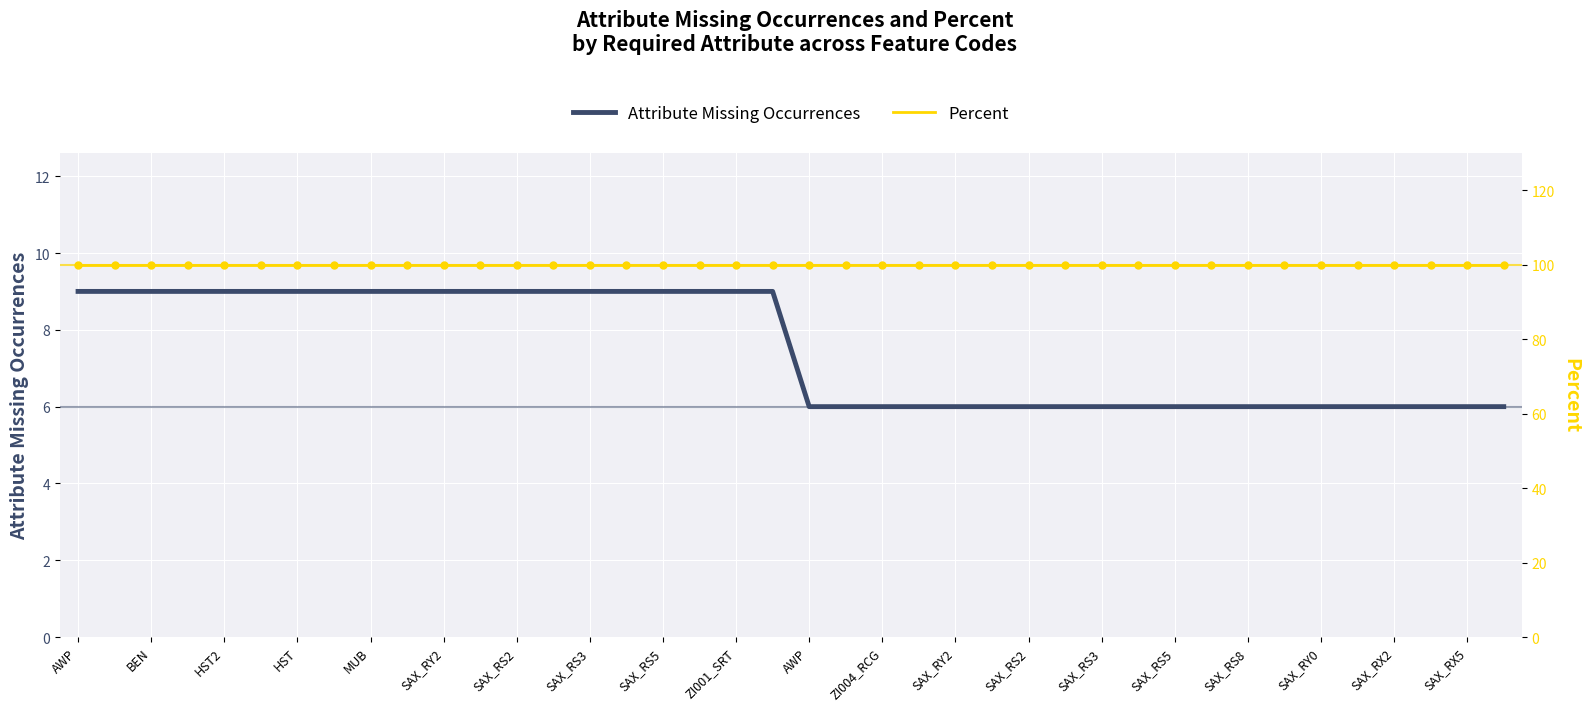

Is the value of Attribute Missing Occurrences at 20 greater than the value of Percent at SAX_RY2?

No